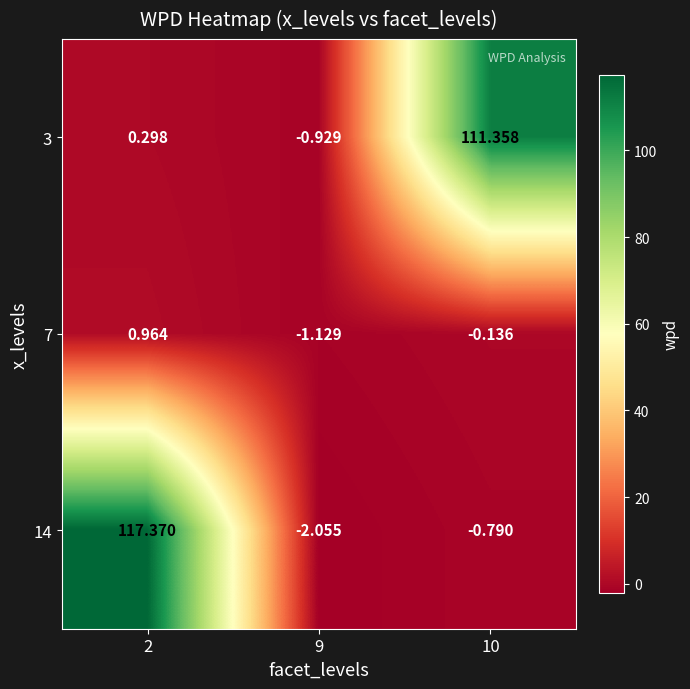

Is the value of 7 at 2 greater than the value of 3 at 10?

No